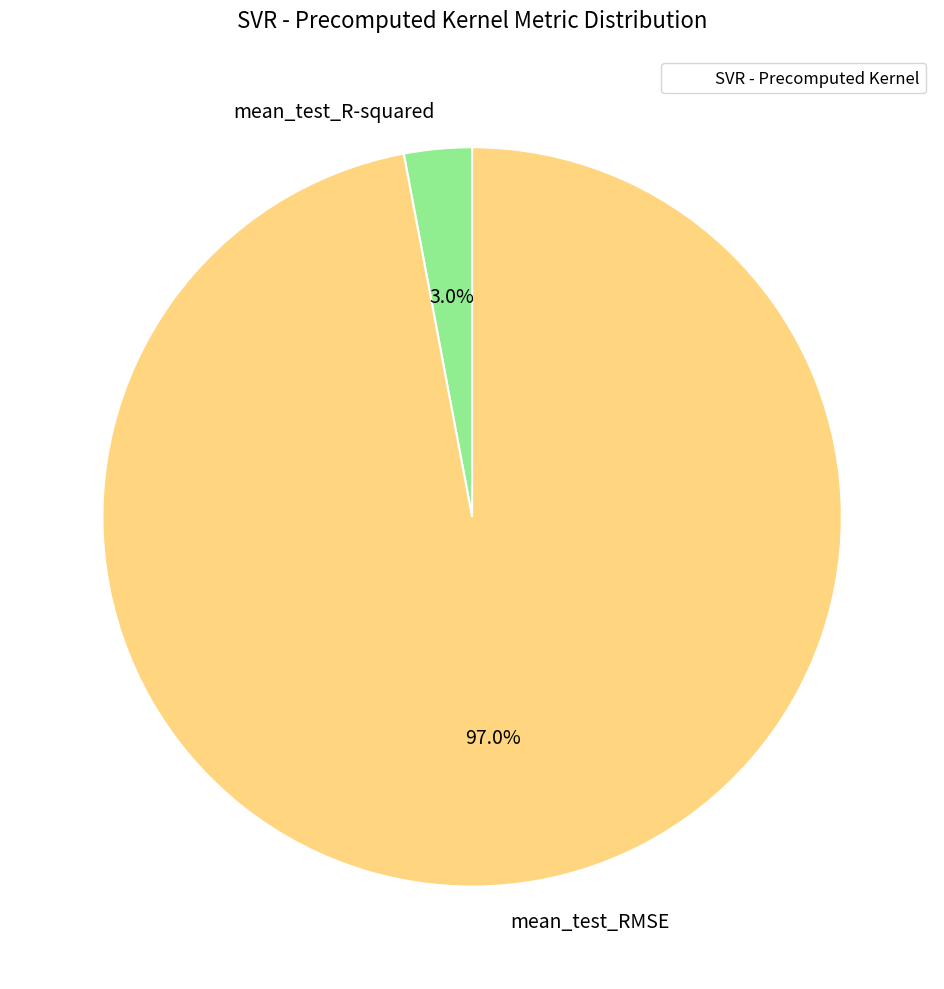

Which slice represents more than half of the pie?

mean_test_RMSE